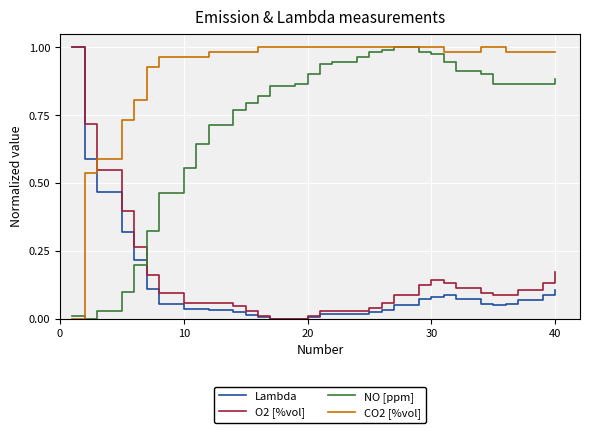

Which series has the largest total across all categories?

CO2 [%vol]